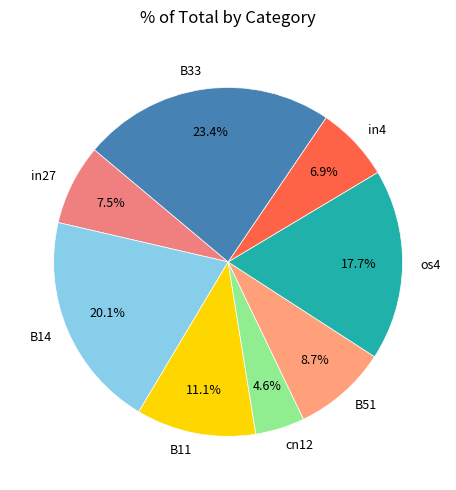

Does os4 represent more than half of the total?

No